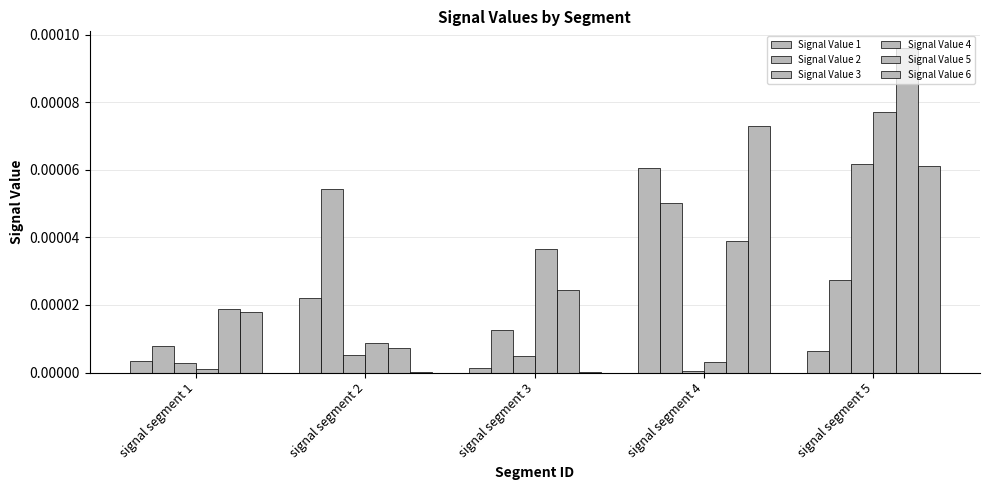

Are the bars horizontal?

No